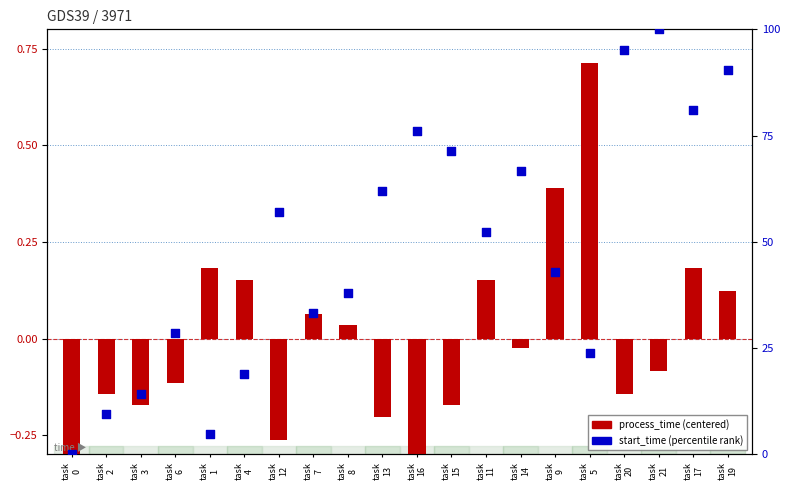

Which series has the largest Y range (max minus min)?

start_time (percentile rank)